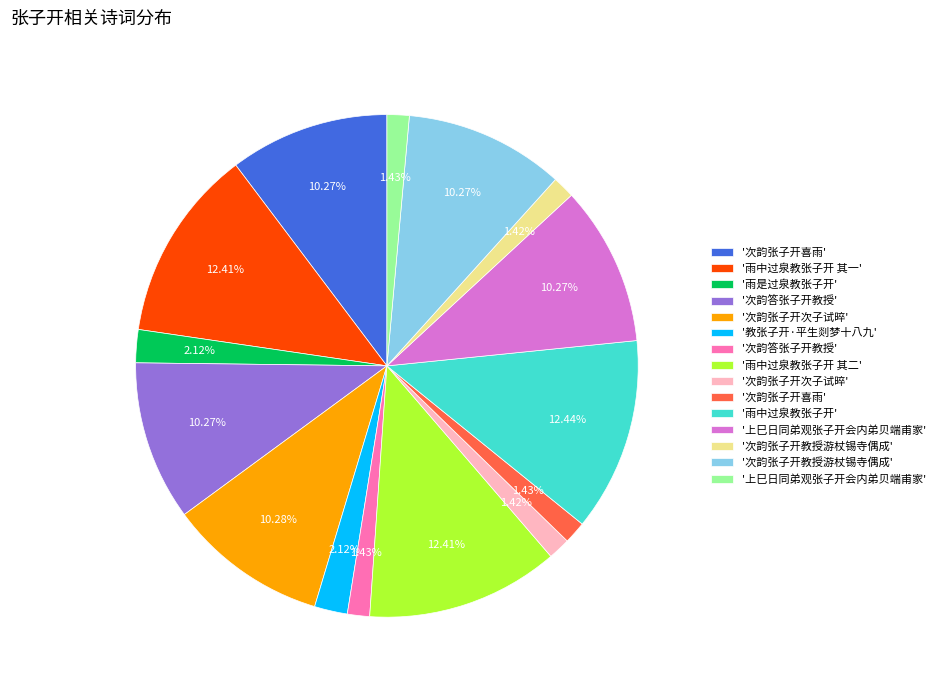

Is there a majority slice in this chart?

No